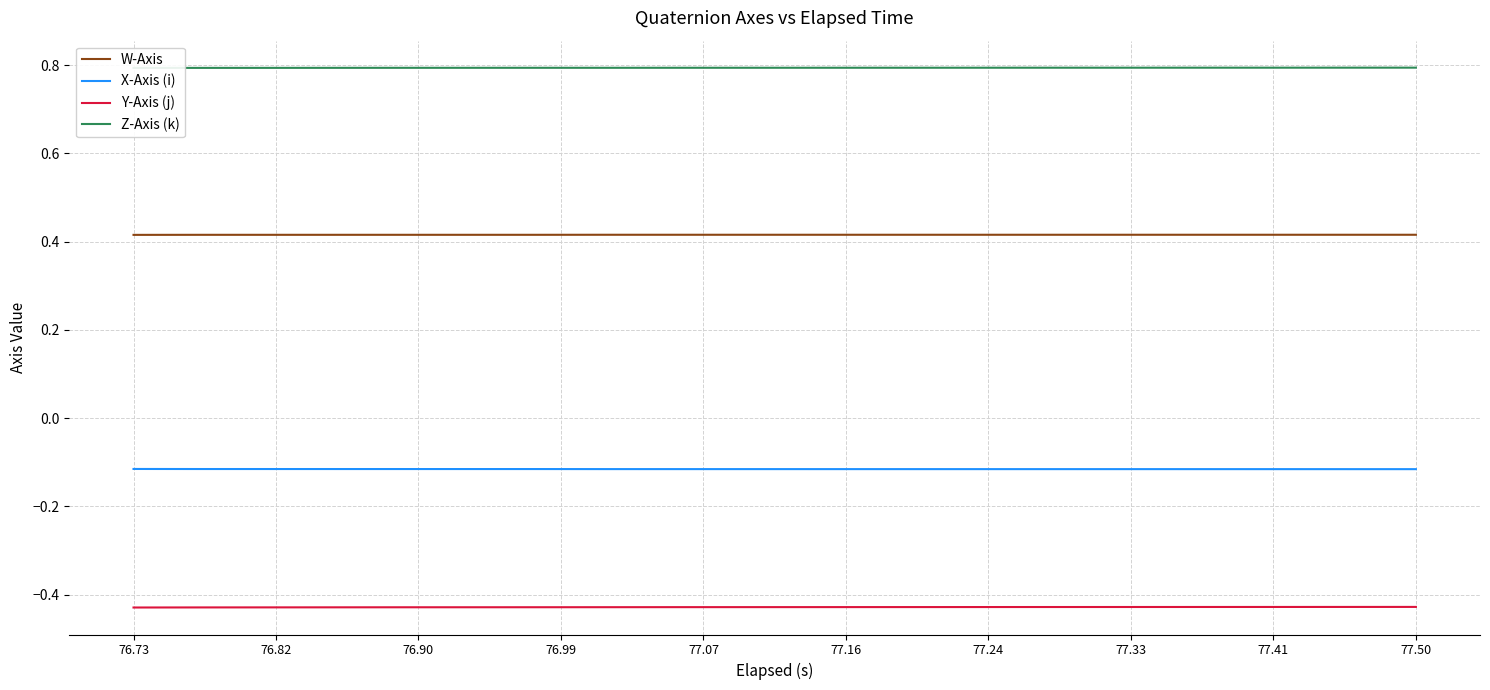

How many lines are shown in the chart?

4